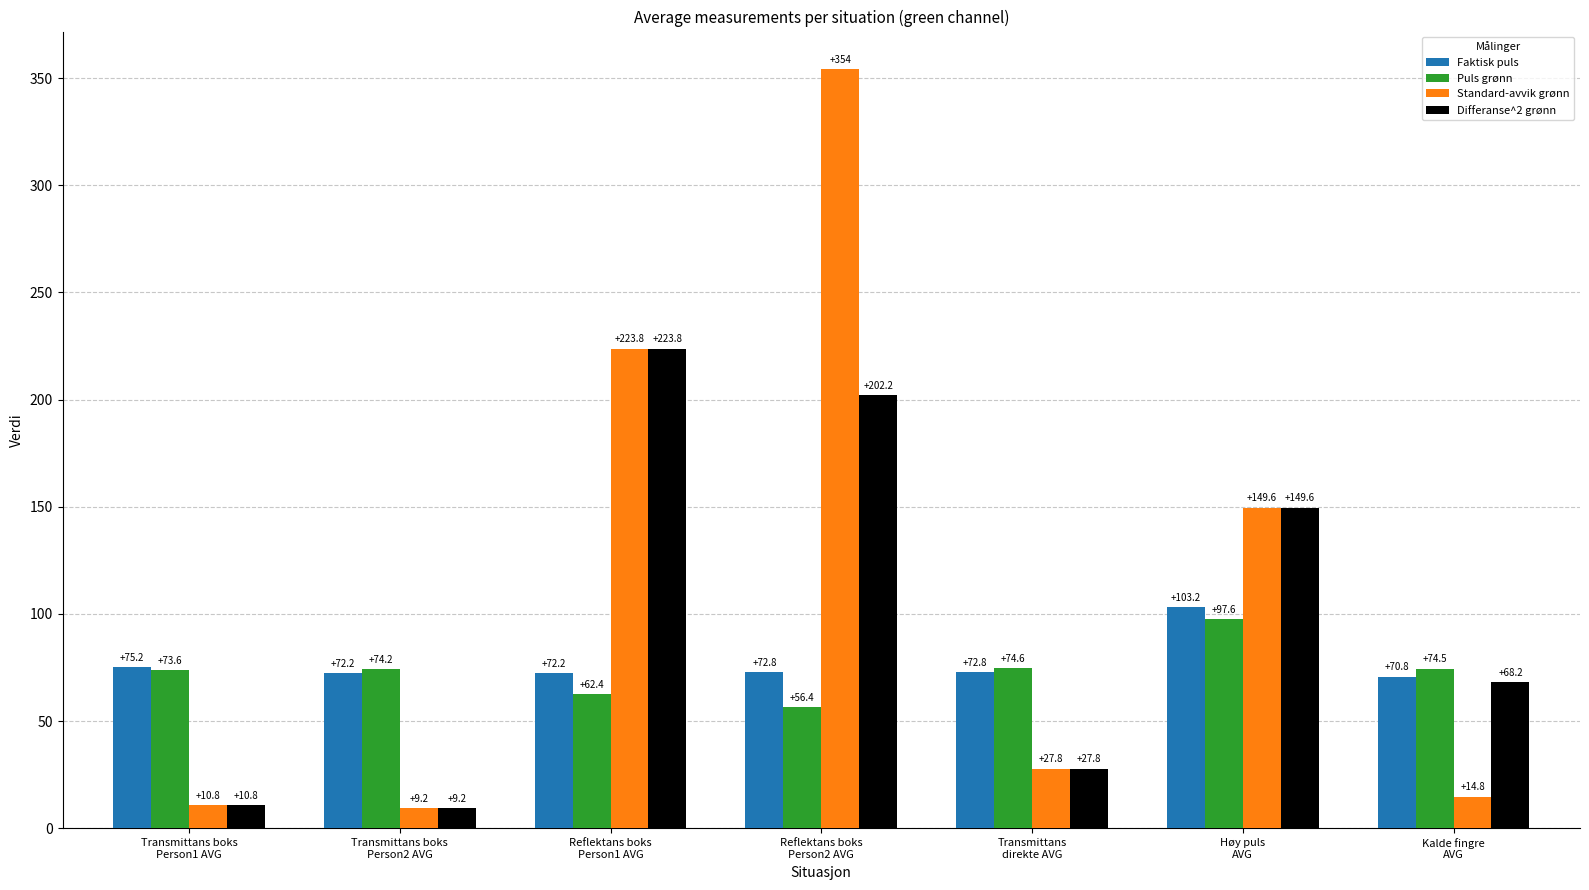

How many series are shown in this chart?

4